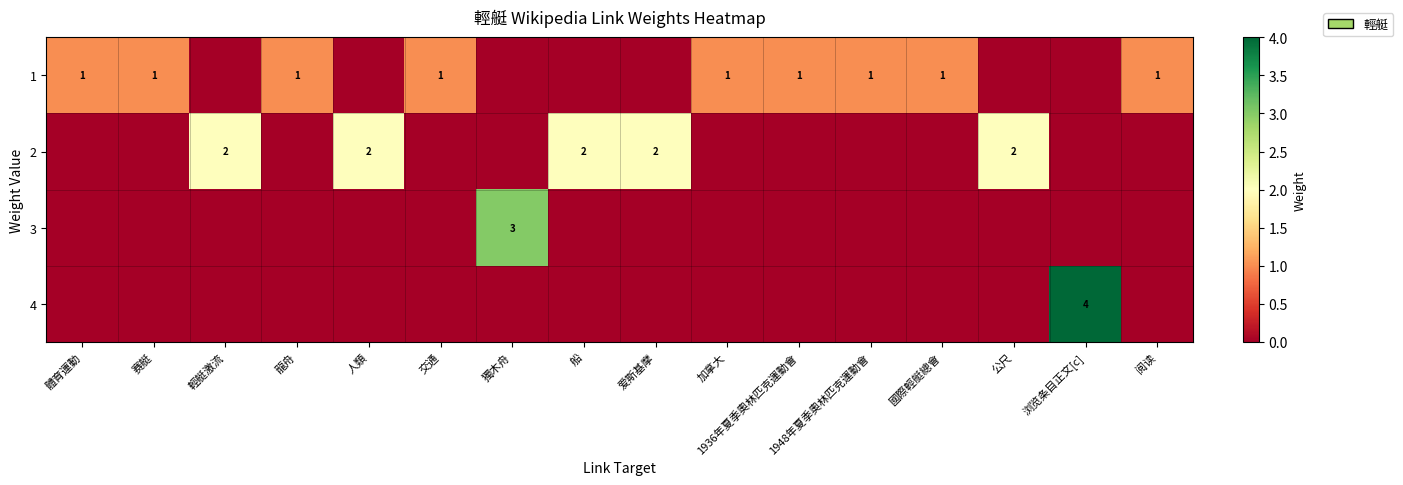

The value of 1 at 加拿大 is 1. True or false?

True